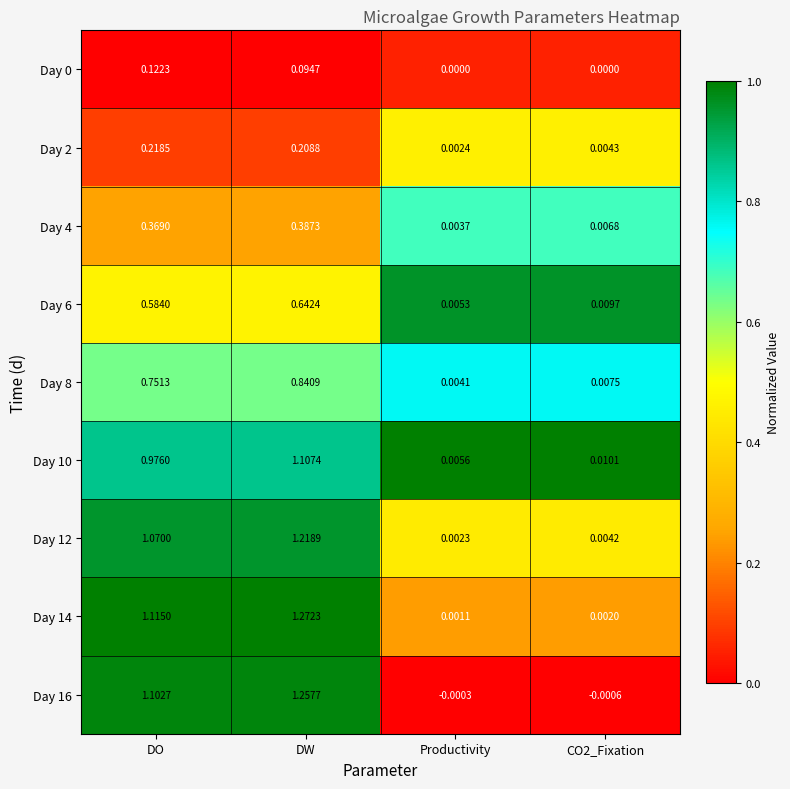

Which category has the highest value in the Day 10 series?

DW